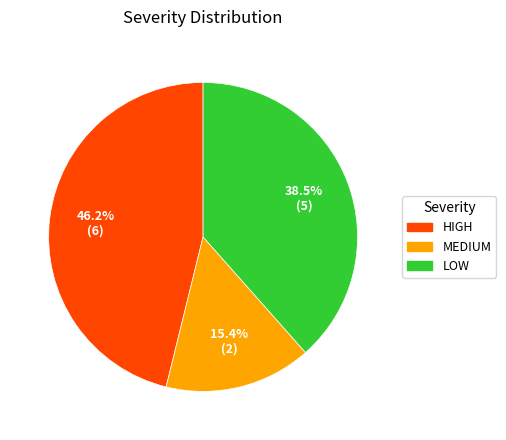

Rank the categories by value from lowest to highest.

MEDIUM, LOW, HIGH